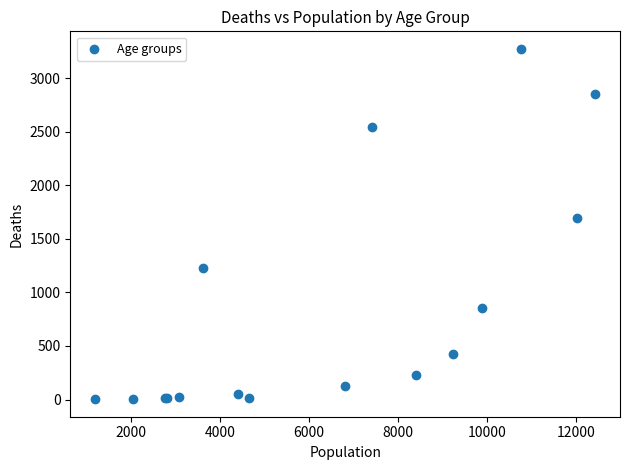

What Y value in the scatter plot is closest to 1638?

1690